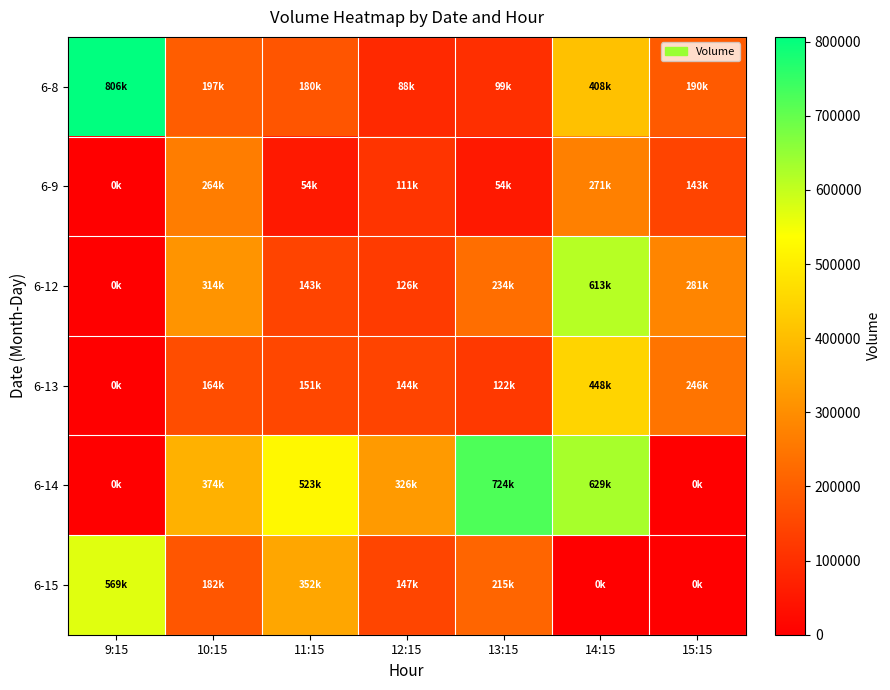

Which series changed the most between 10:15 and 14:15?

6-12